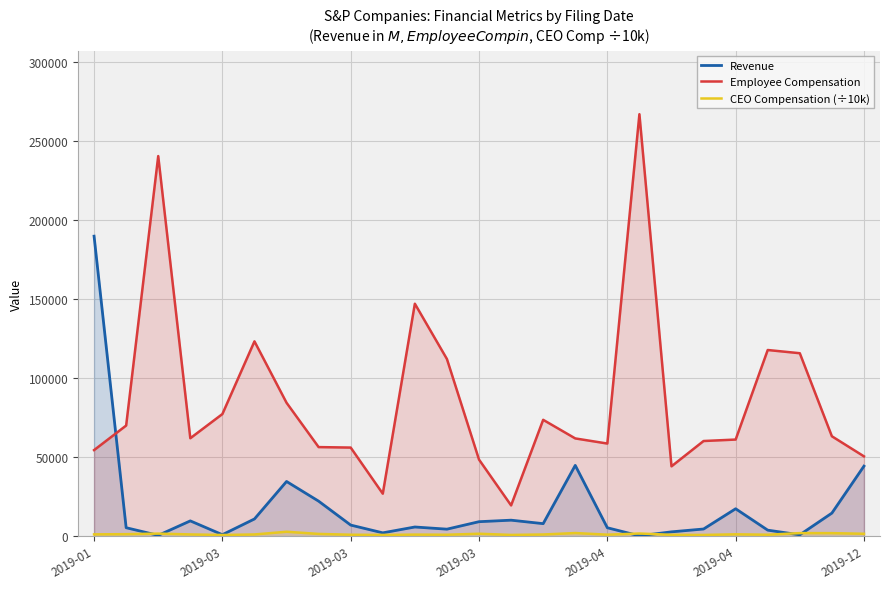

Is it true that CEO Compensation (÷10k) equals 2961.8 at 17?

False